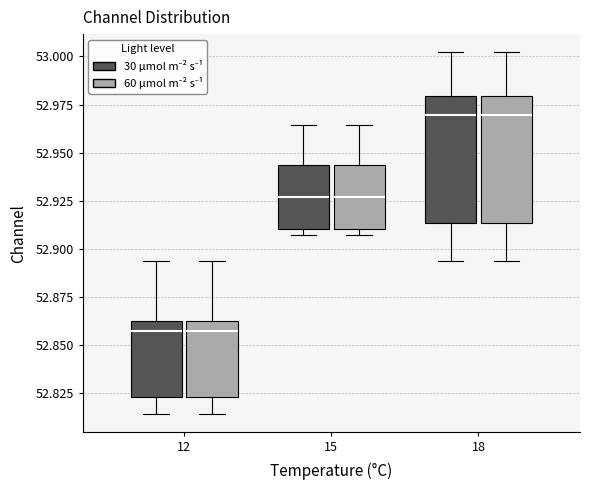

Where does the upper whisker of the box for 12 (60 µmol m⁻² s⁻¹) end on the y-axis? The values are not printed on the chart, so give them approximately, as read against the axis.

52.895